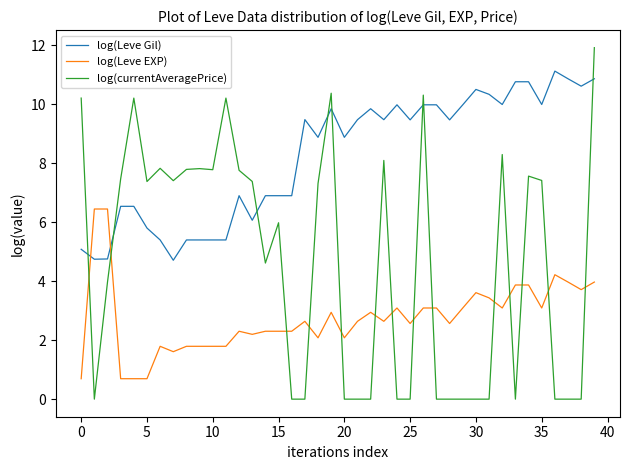

Is this an area chart (filled region under the line)?

No